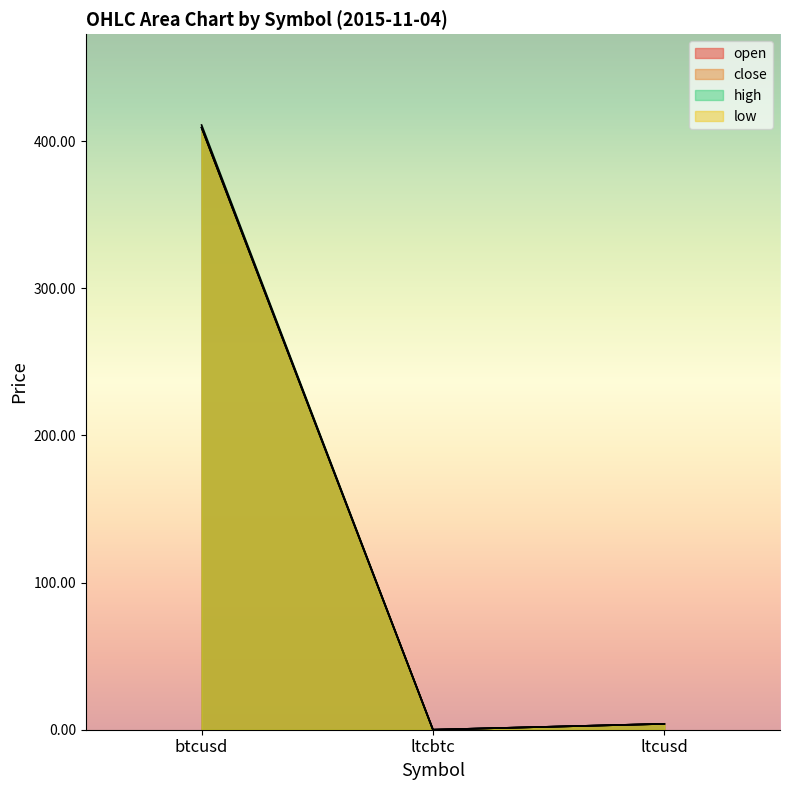

What is the label of the 3rd point from the left?

ltcusd